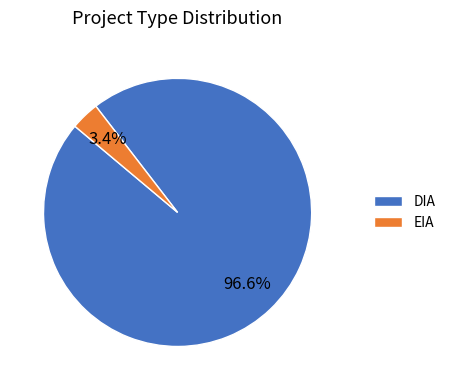

To the nearest percent, what is the difference between the largest and smallest slice percentages?

93%